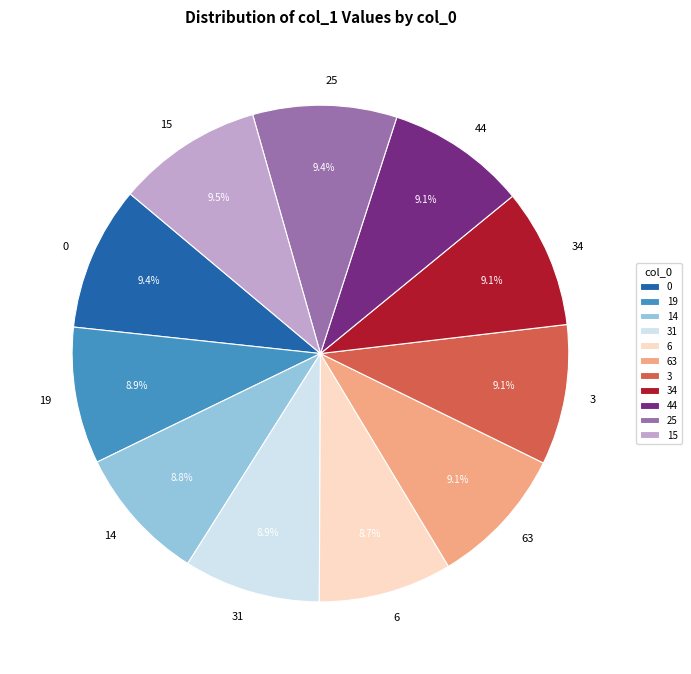

What is the ratio of the value at 6 to the value at 14?

1.0